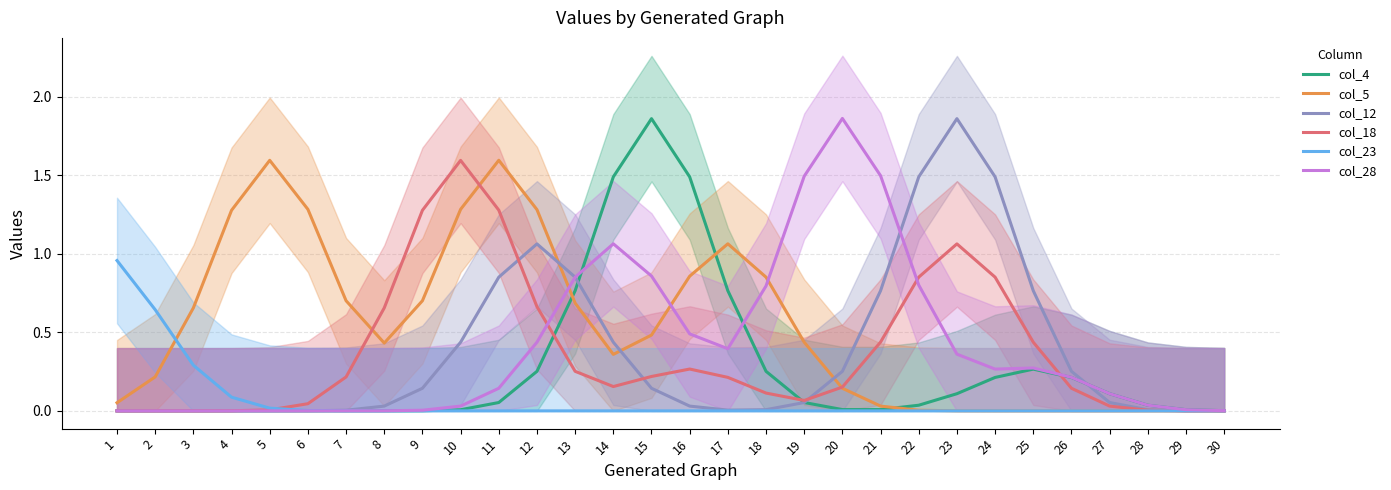

Which series has the largest total across all categories?

col_5